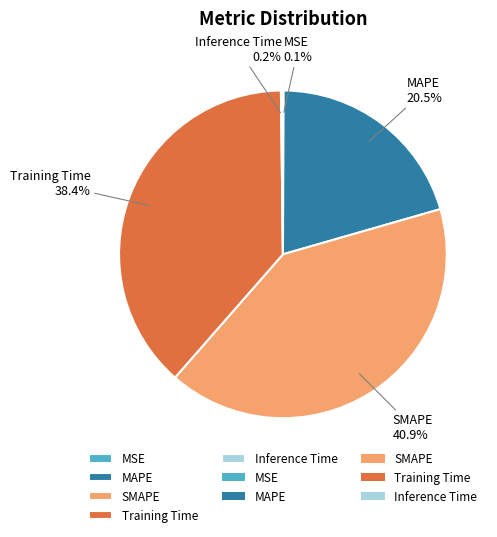

Is it true that MAPE is 28% of the pie?

False